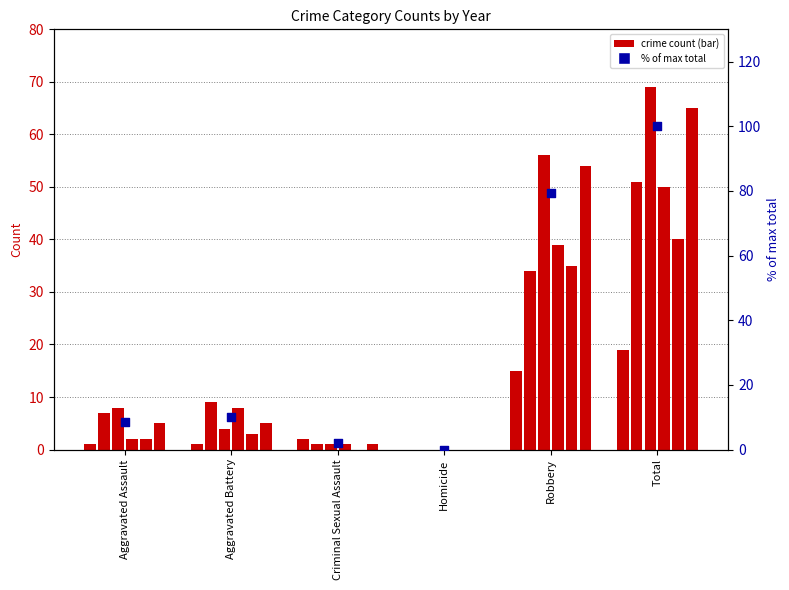

What is the change in value from Robbery to Total?

+20.7